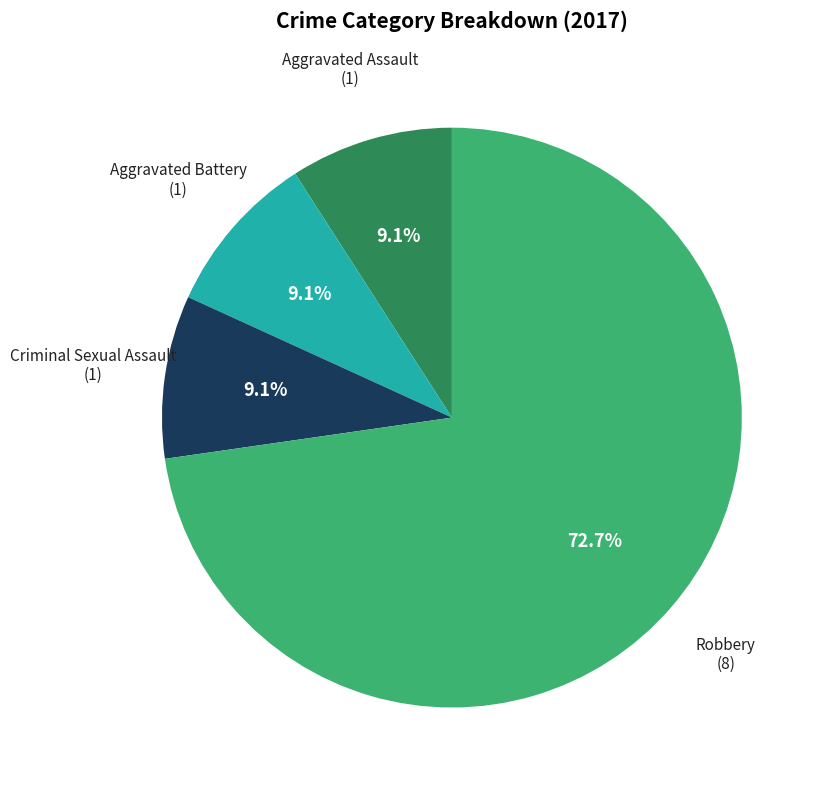

What is the smallest slice in the pie chart?

Aggravated Assault